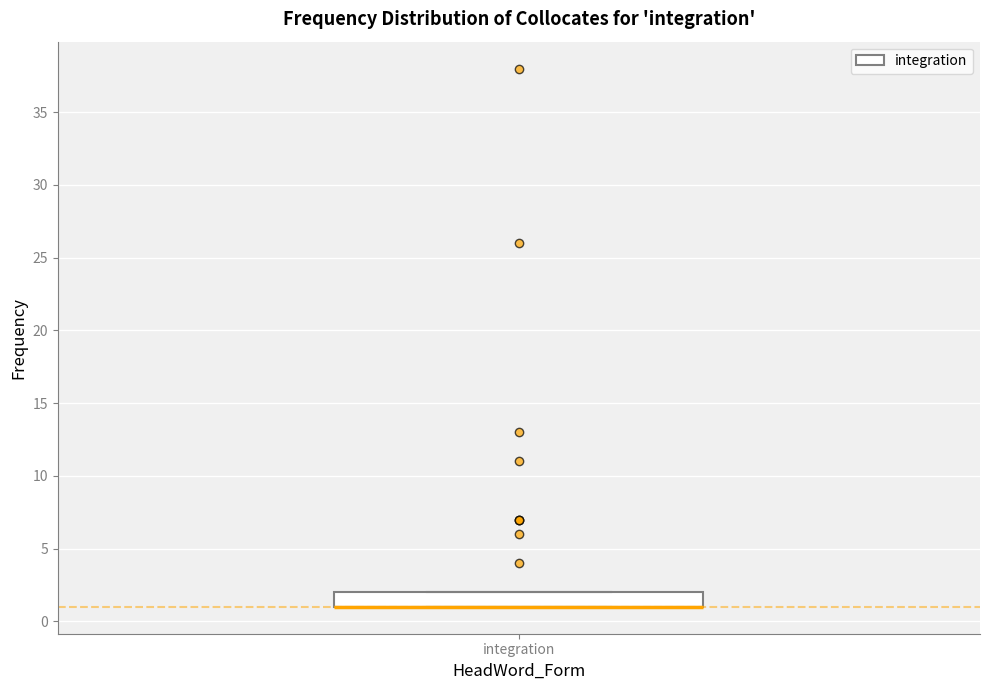

Where is the upper edge of the box for integration on the y-axis? The values are not printed on the chart, so give them approximately, as read against the axis.

2